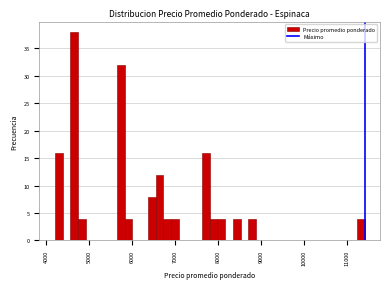

Read against the x-axis, roughly where is the centre of the tallest bar?

4700